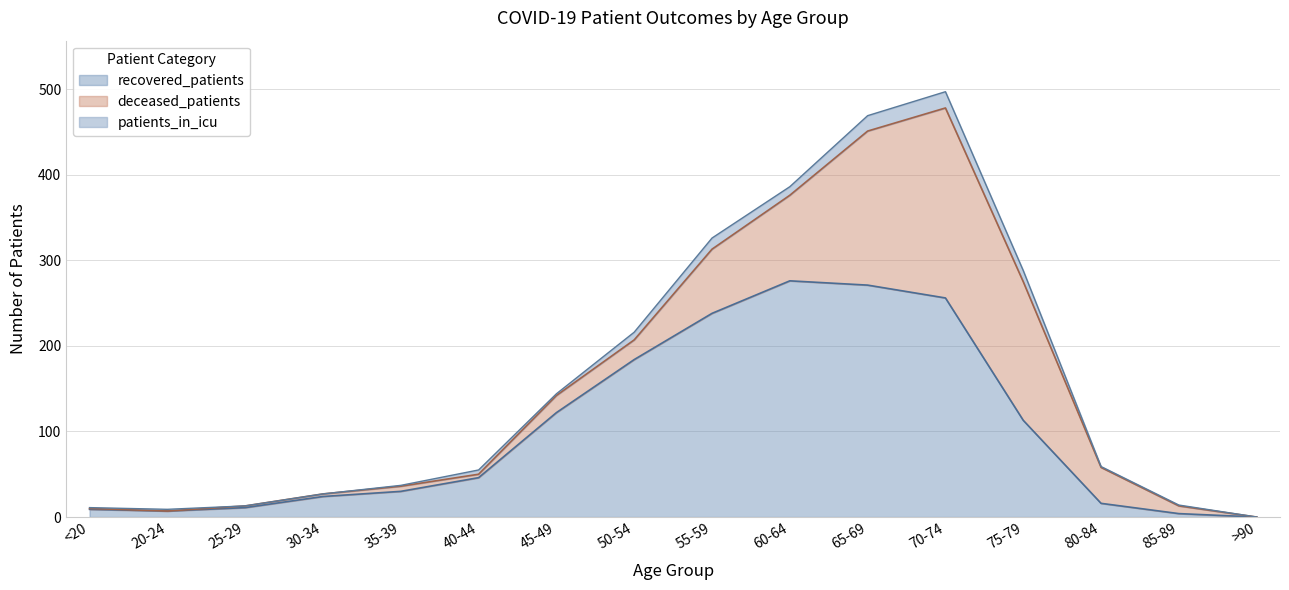

Which series has the widest spread of values?

recovered_patients